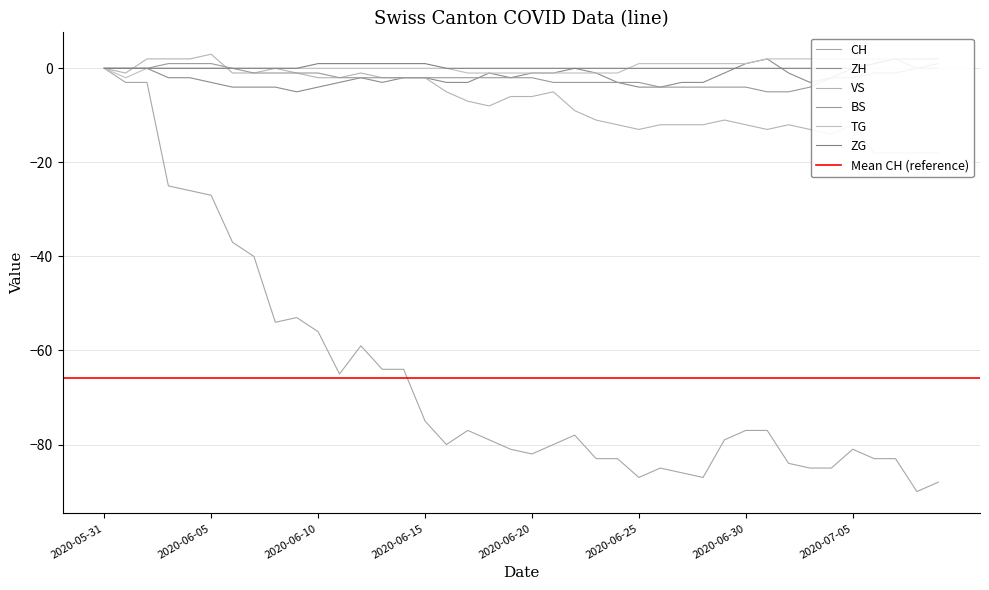

How many negative values does the BS series have?

31